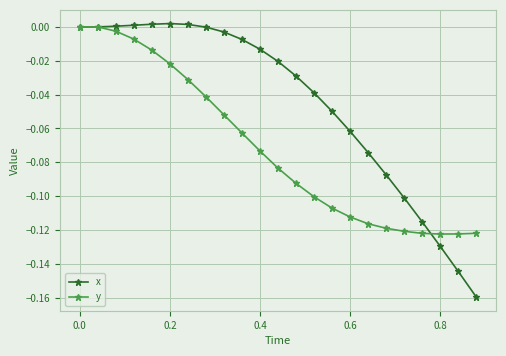

List the series in order of their overall mean, lowest first.

y, x